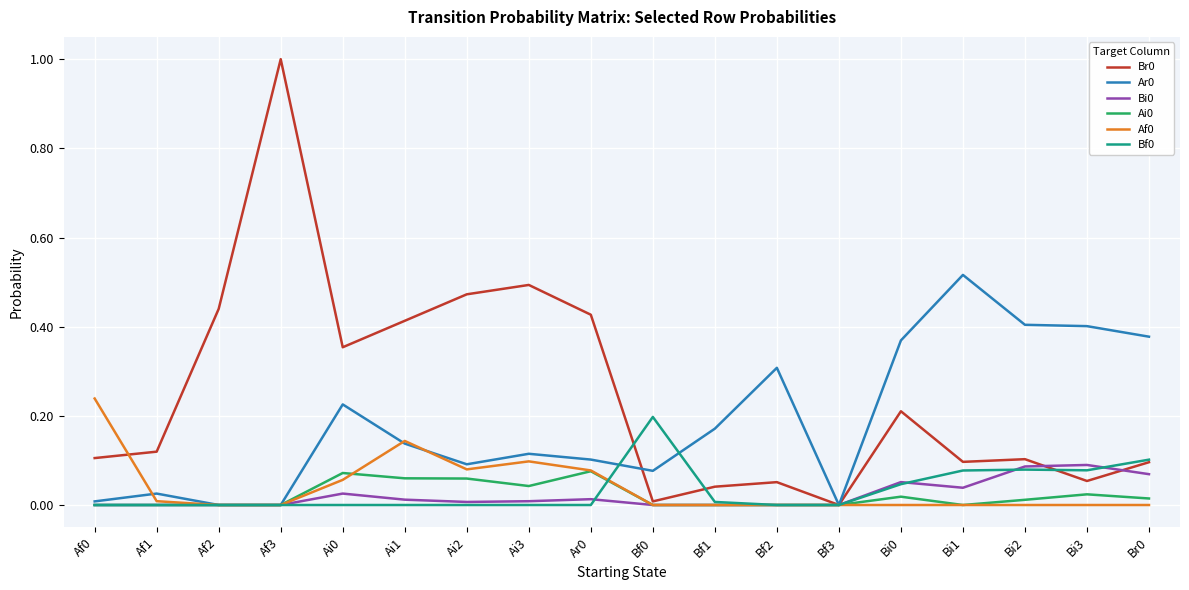

The value of Br0 at Af0 is 0.1. True or false?

True